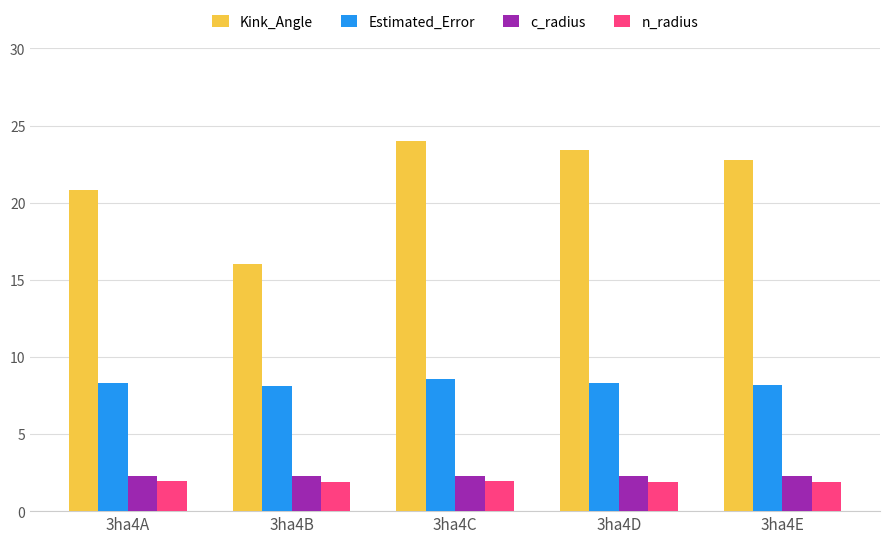

How many groups of bars are there?

5